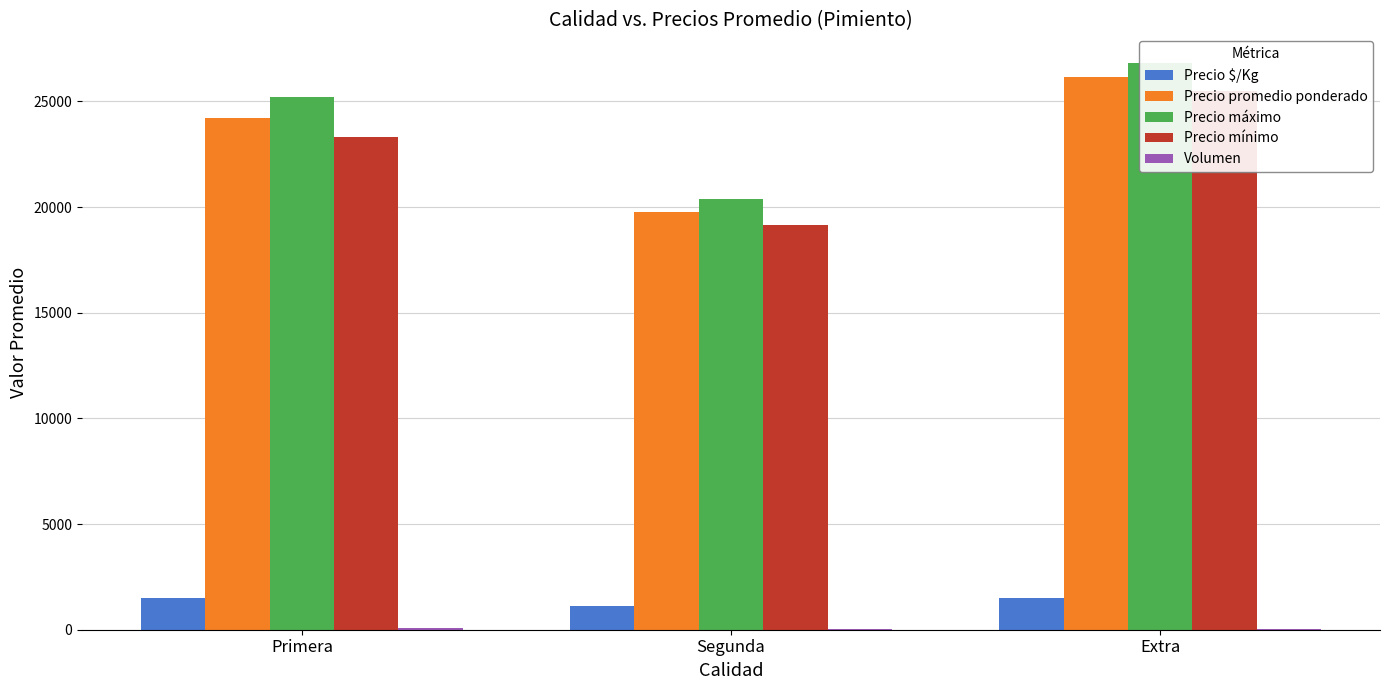

Are the bars grouped side by side (vs. stacked)?

Yes